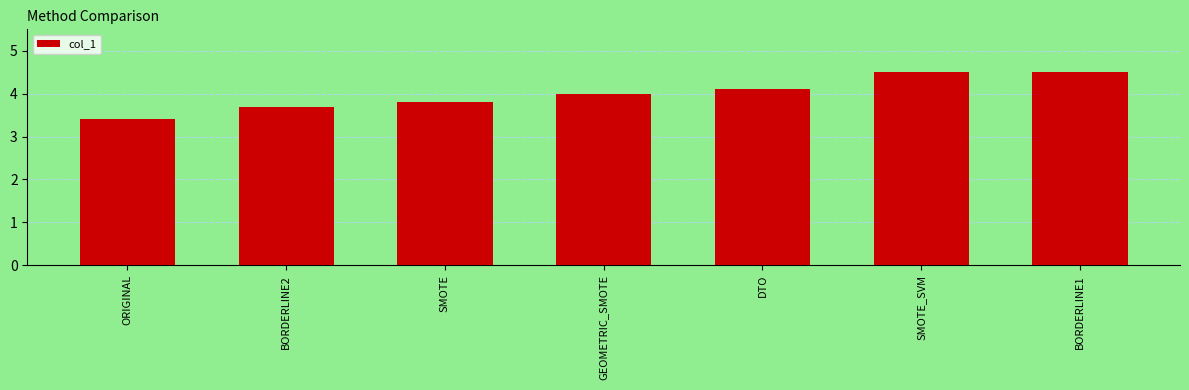

The chart shows a value of 3.8 at SMOTE. True or false?

True